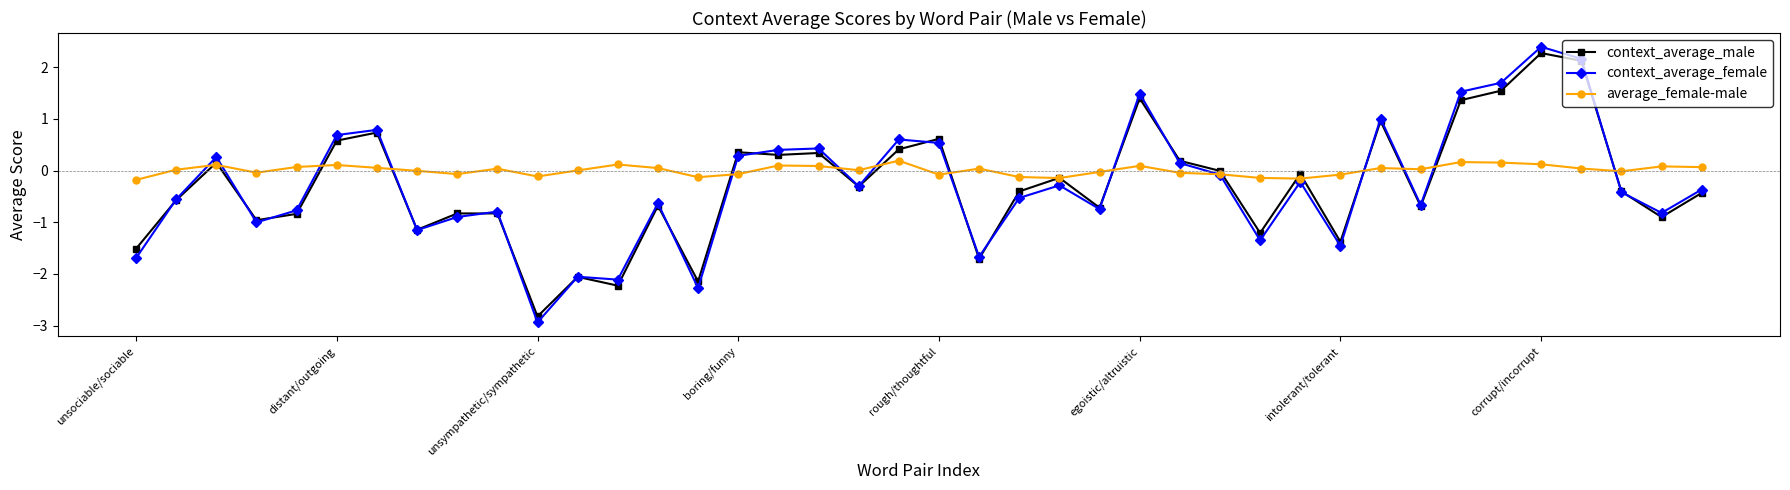

What is the value of the context_average_female point at the 30th from the left?

-0.2